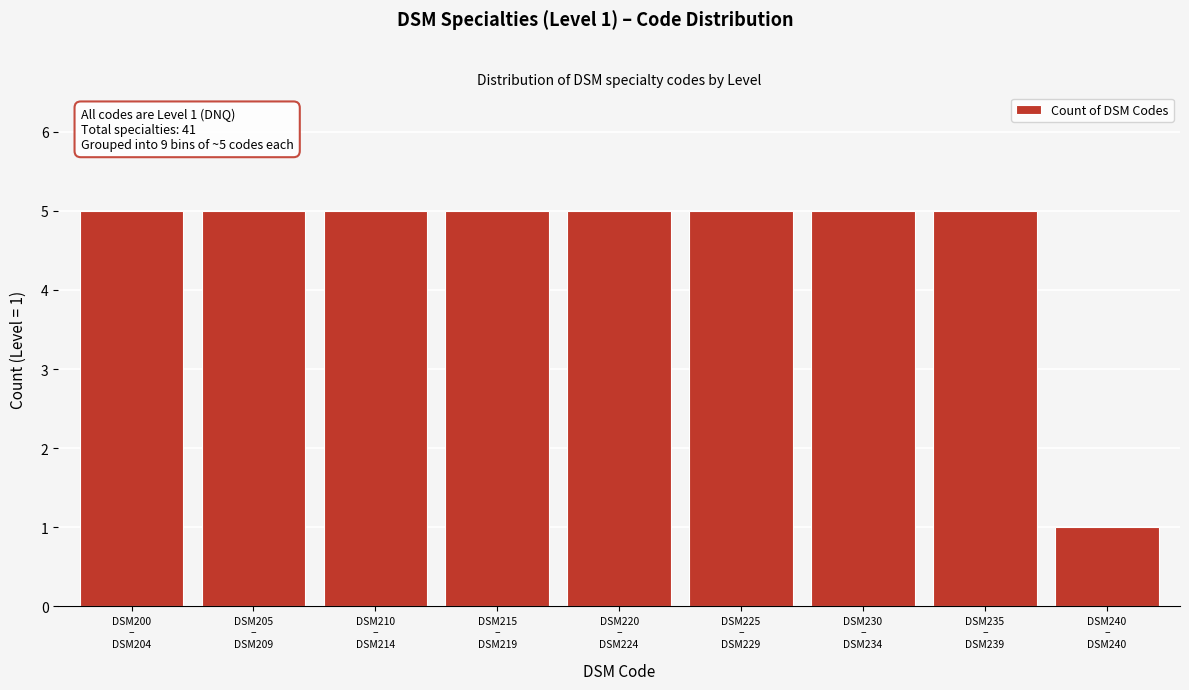

Reading left to right, extract all data points from this chart.

5	5	5	5	5	5	5	5	1